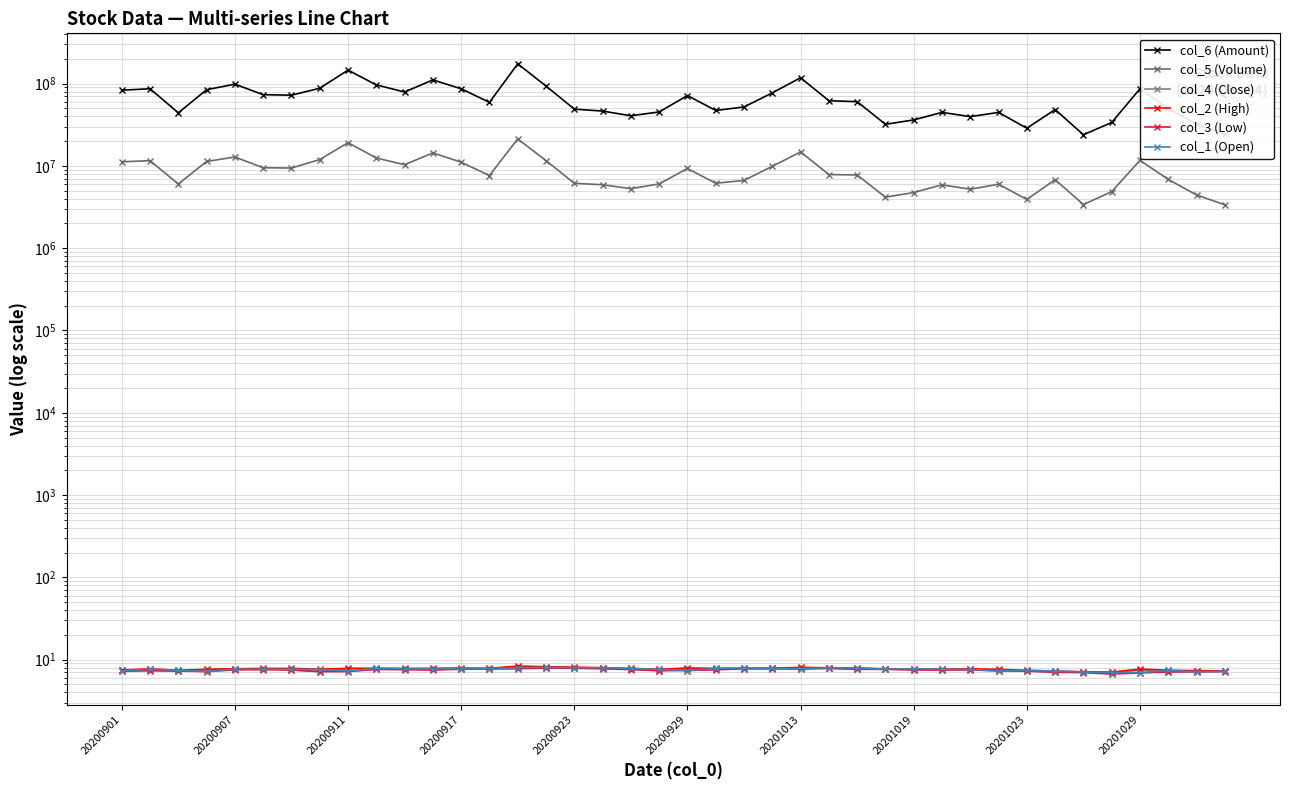

What position from the right is 18?

22